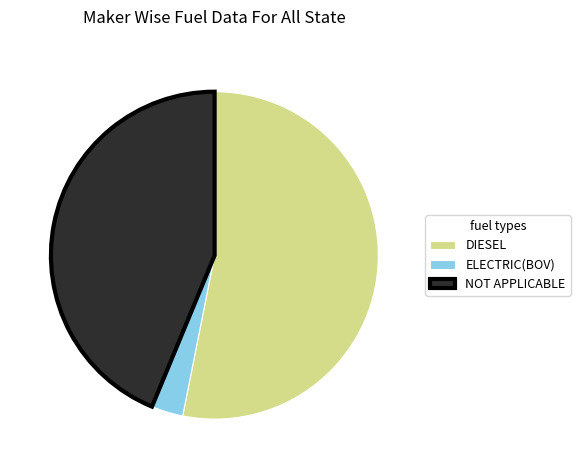

Rank the categories by value from highest to lowest.

DIESEL, NOT APPLICABLE, ELECTRIC(BOV)